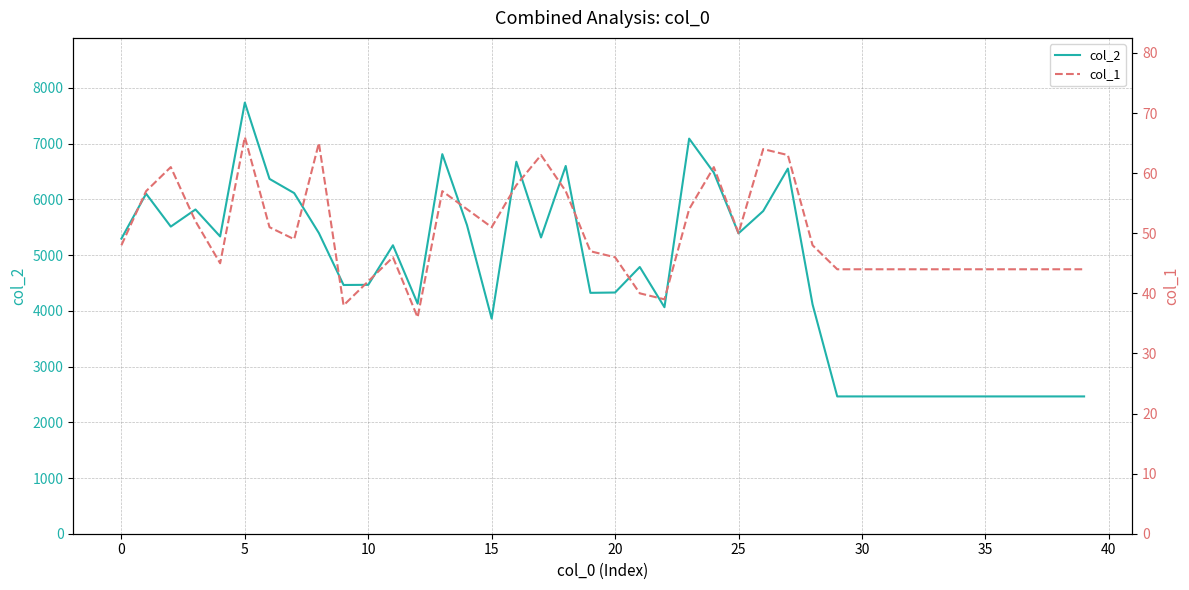

True or false: col_1 and col_2 intersect in this chart.

False